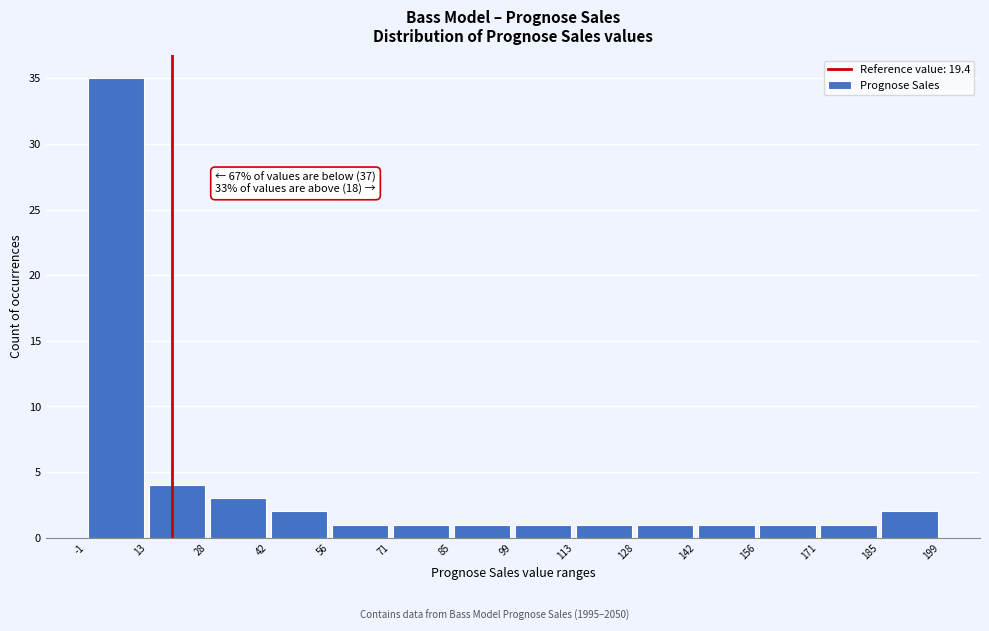

Which range on the x-axis has the tallest bar?

-1 to 13